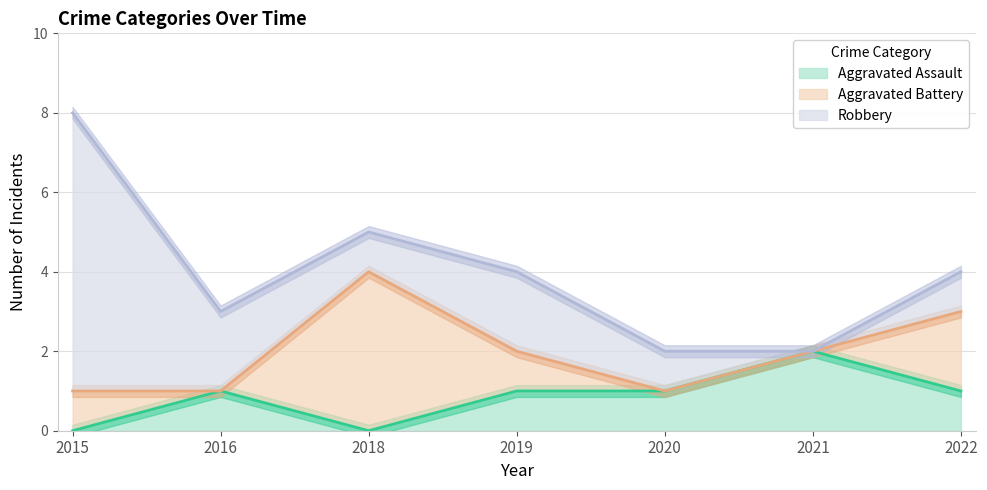

How many values in Robbery are above zero?

6